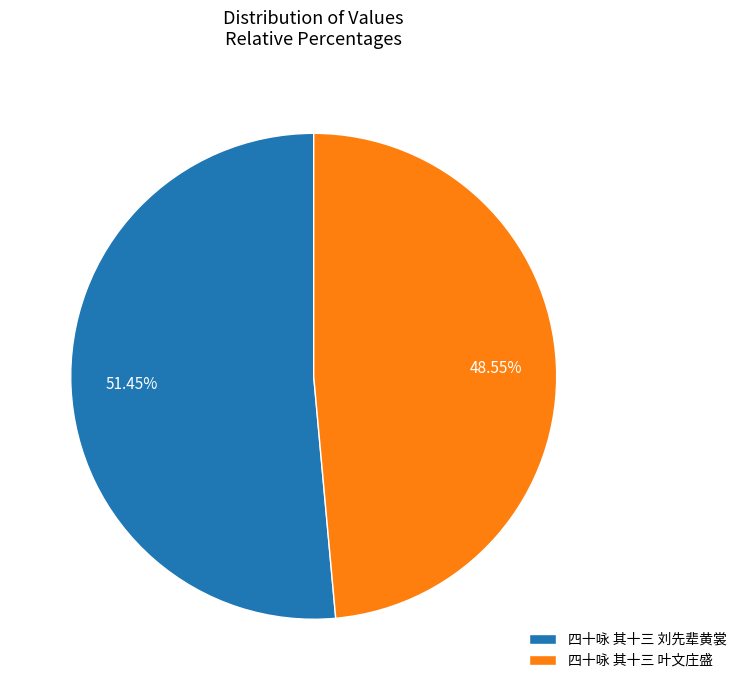

How many segments does this pie chart have?

2